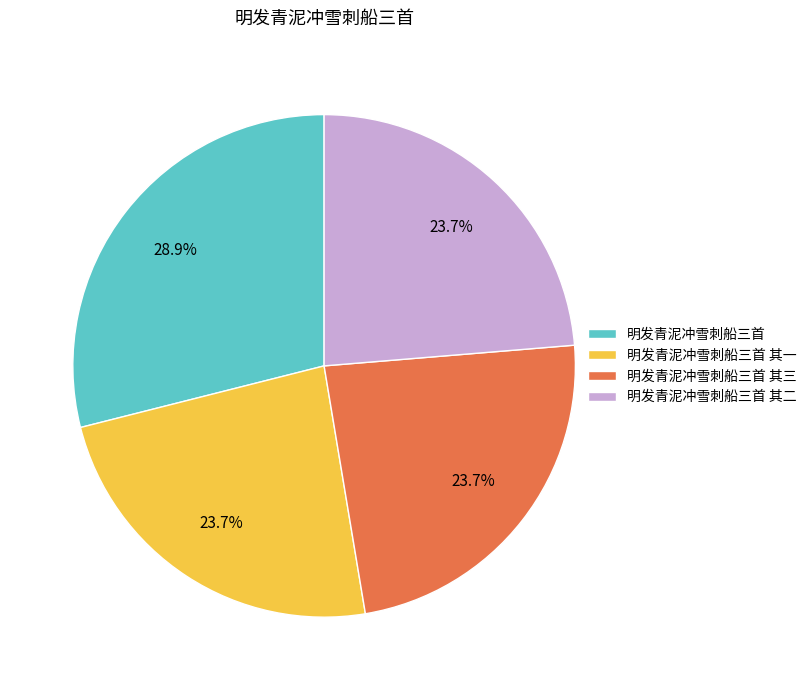

True or false: 明发青泥冲雪刺船三首 其三 accounts for 16% of the total.

False